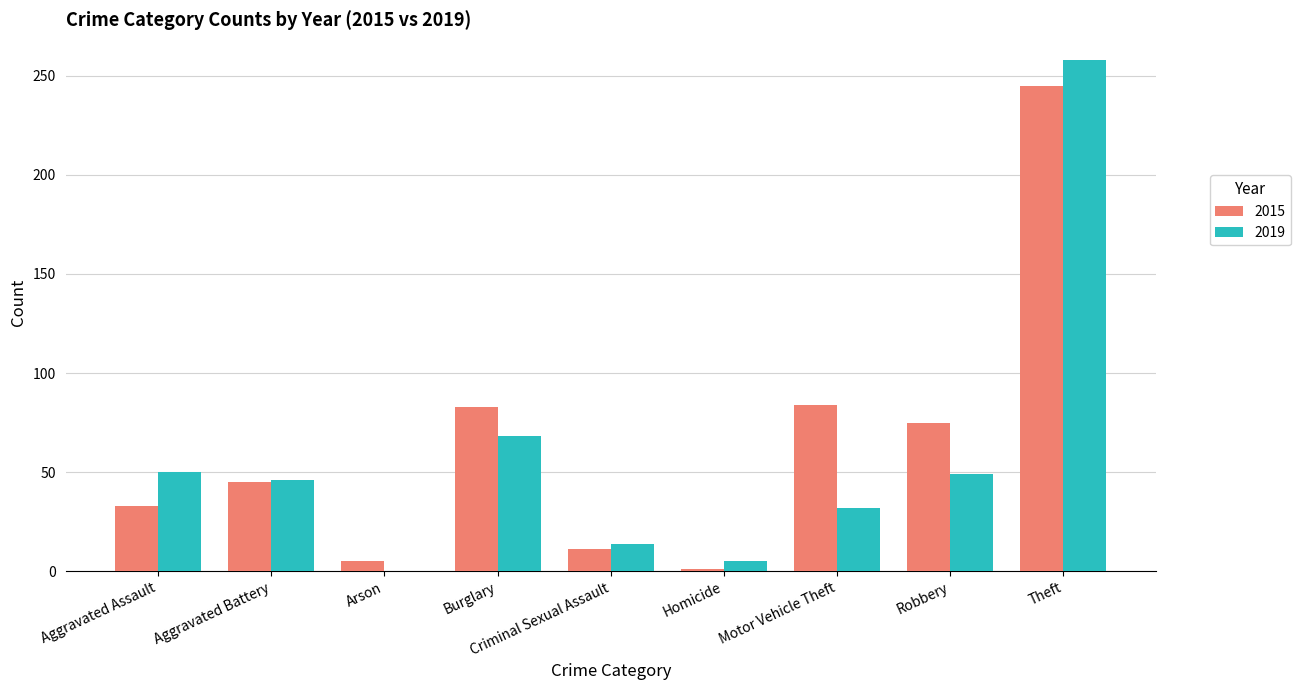

Is the value of 2019 at Aggravated Battery greater than the value of 2015 at Homicide?

Yes